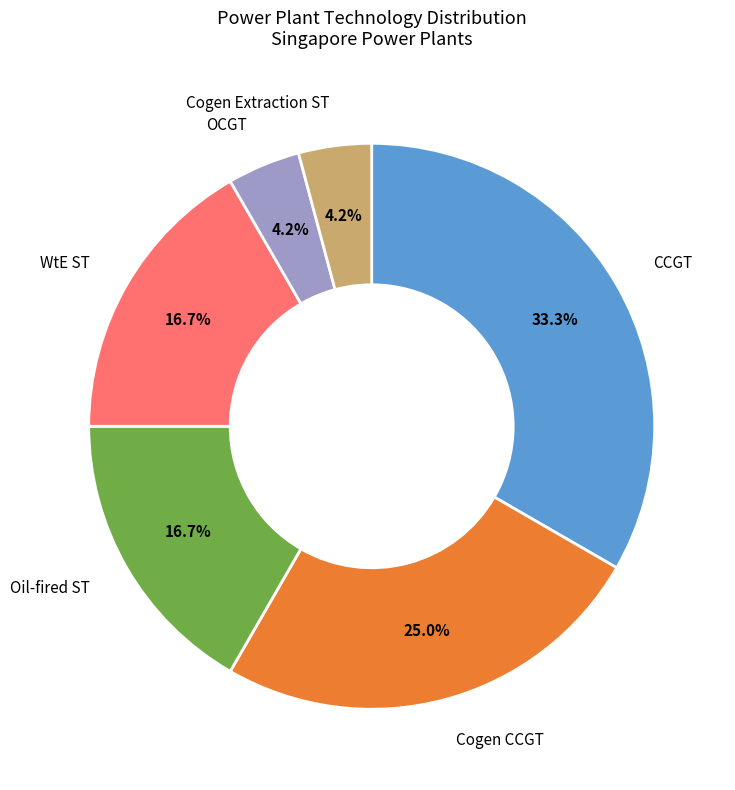

Which category has the biggest portion of the pie?

CCGT